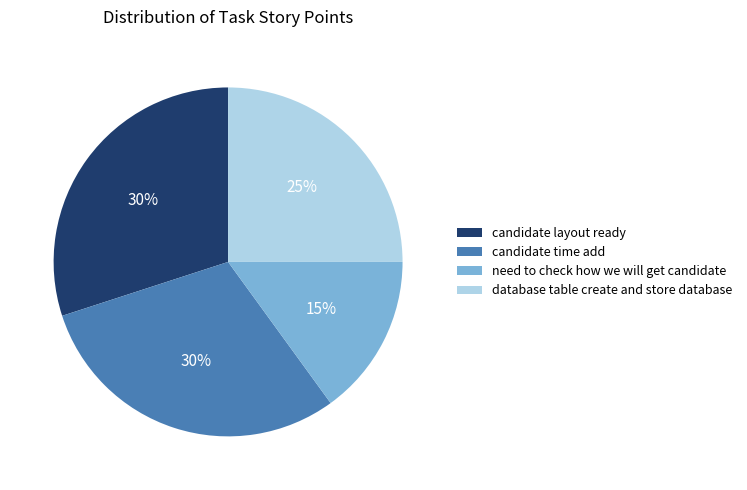

To the nearest percent, what is the average slice percentage?

25%